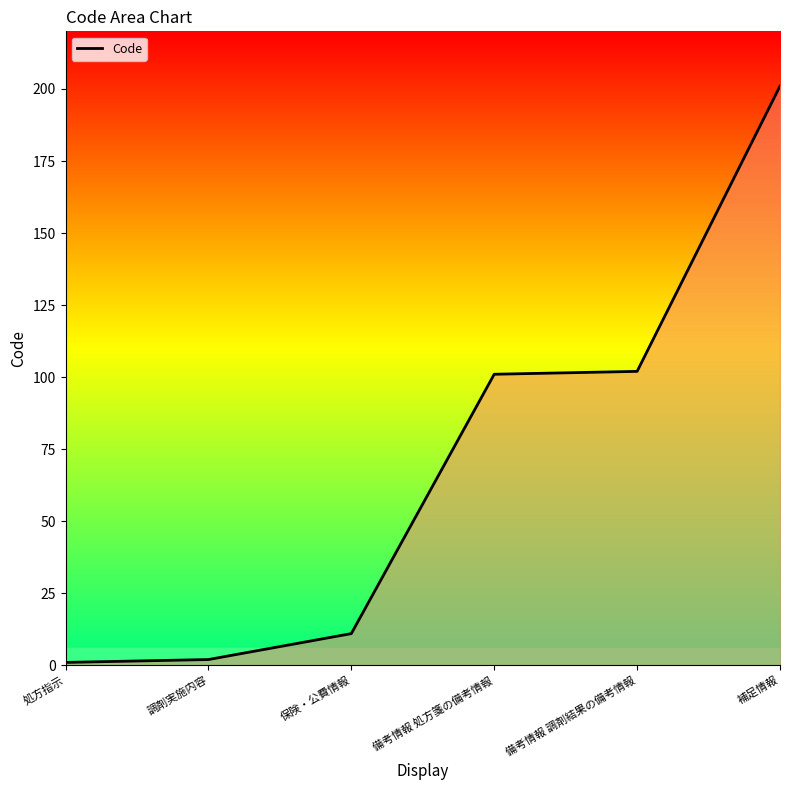

What is the greatest value displayed?

201